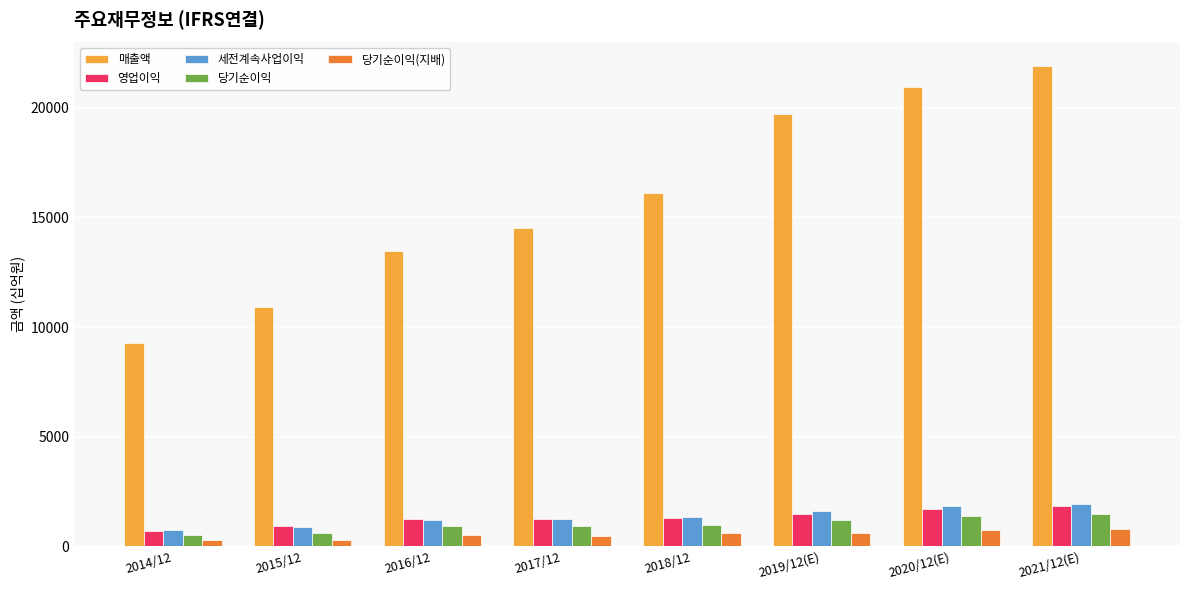

Which series has the widest spread of values?

매출액